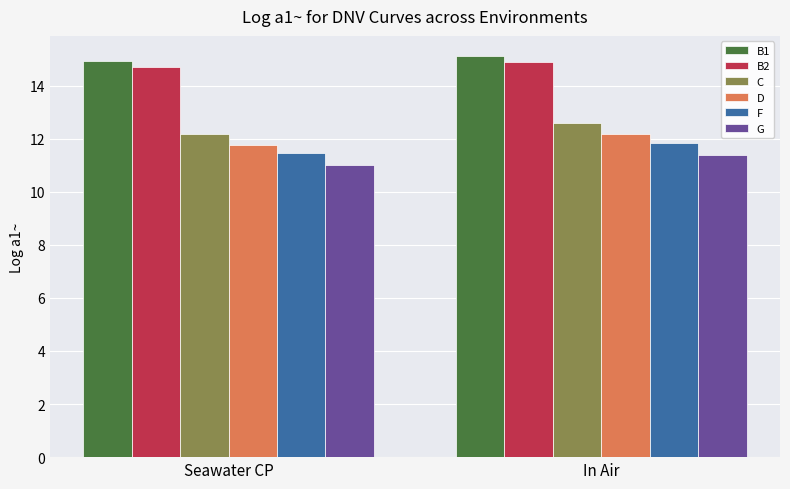

What is the label of the 1st bar from the right?

In Air